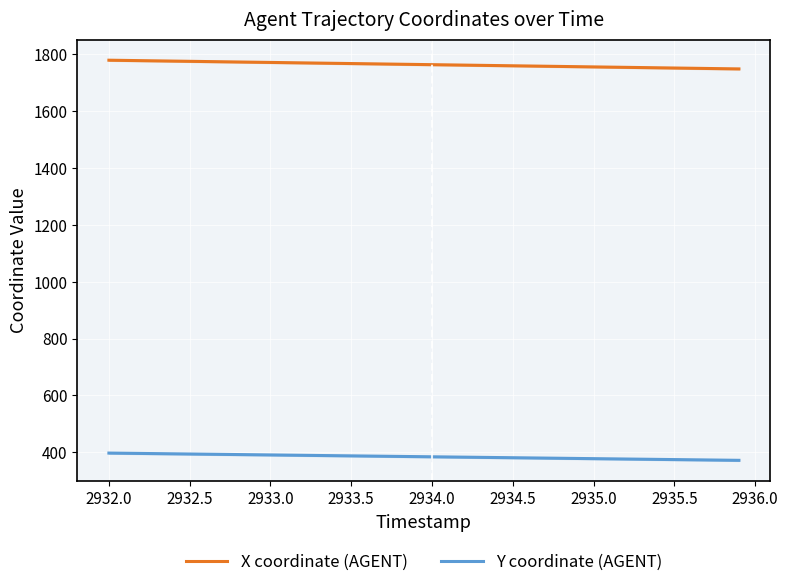

The X coordinate (AGENT) series shows 2712.2 at 2934.5. True or false?

False